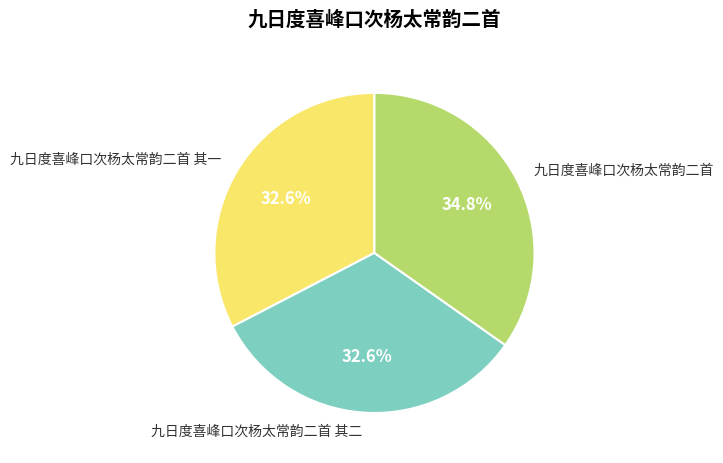

What is the total percentage of 九日度喜峰口次杨太常韵二首 其二 and 九日度喜峰口次杨太常韵二首?

67.4%